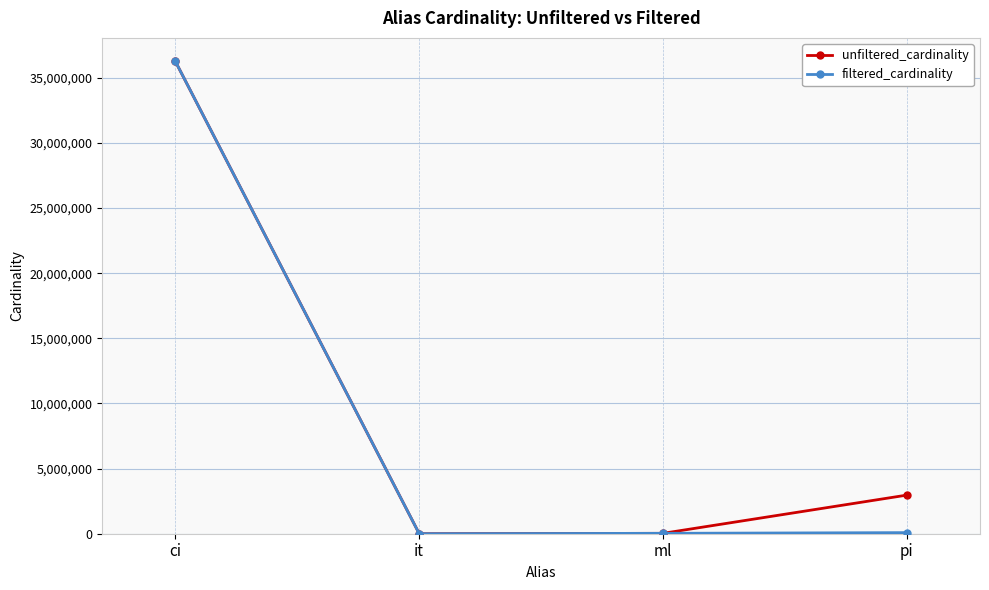

Rank the series at pi from lowest to highest value.

filtered_cardinality, unfiltered_cardinality